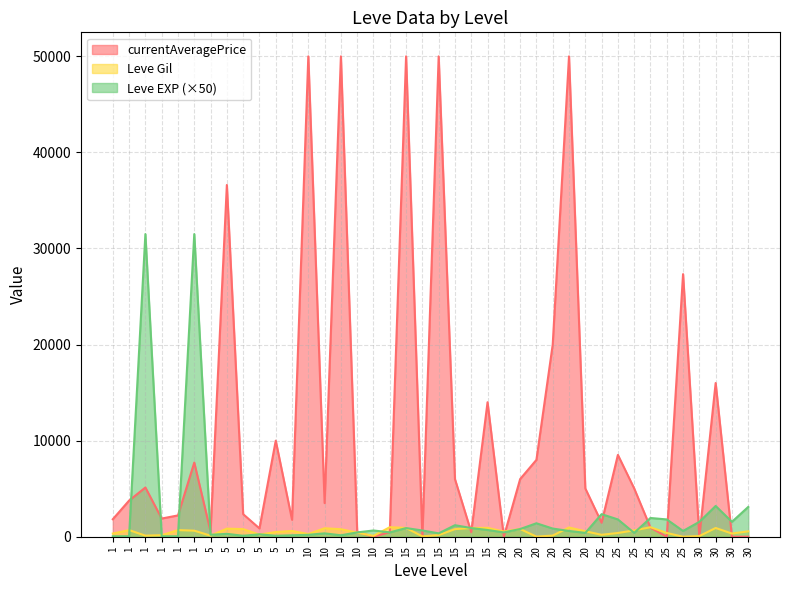

What is the greatest value displayed?

50000